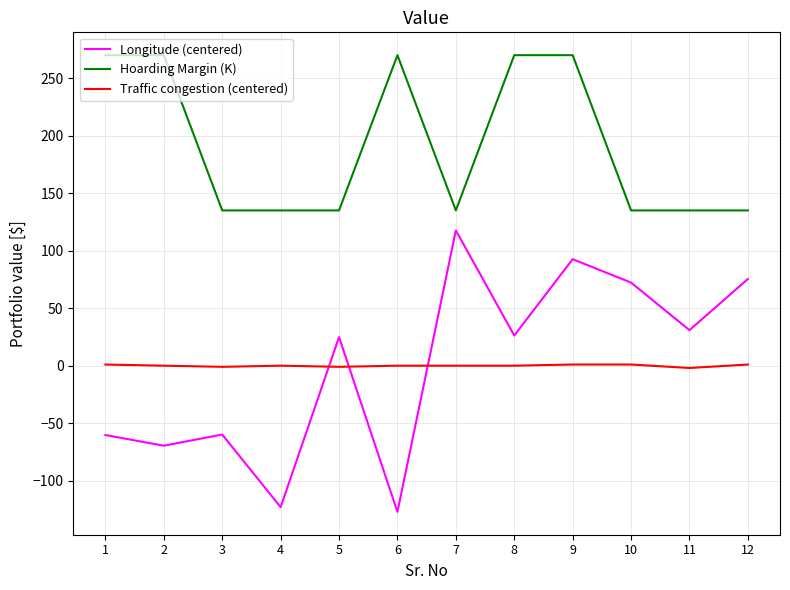

Which label corresponds to the smallest value in the chart?

6